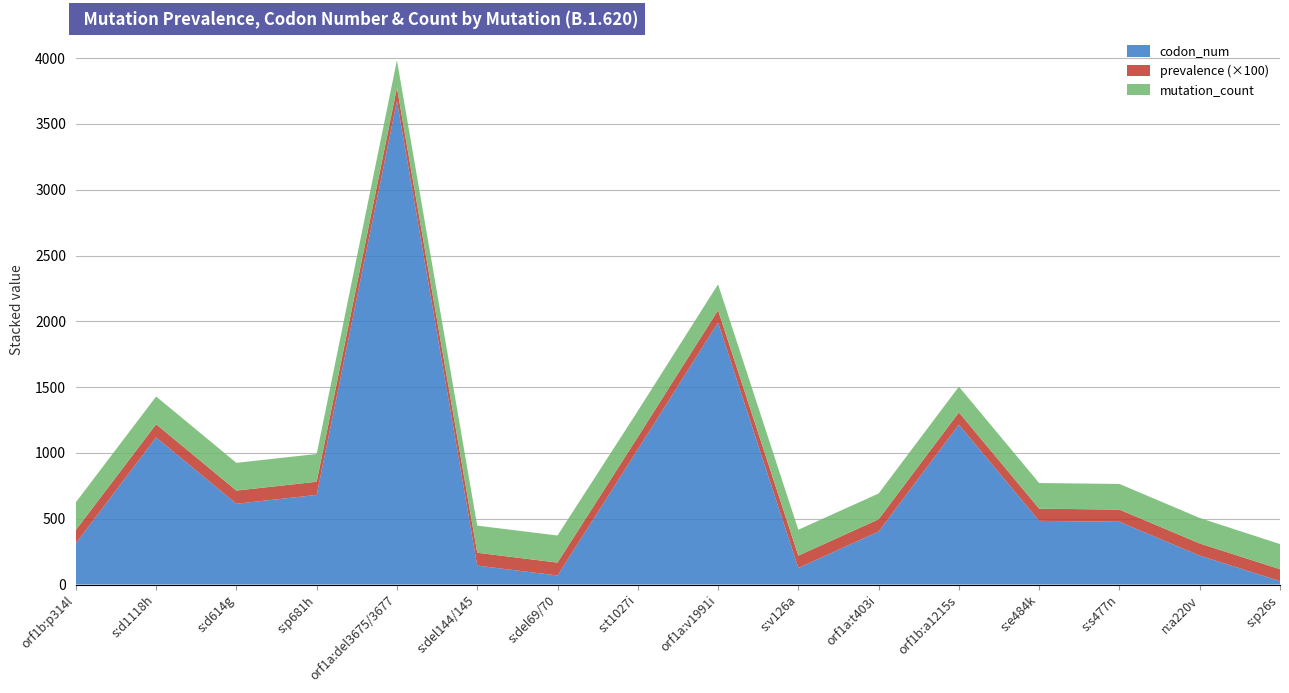

Reading left to right, what are all the values shown in this chart?

codon_num: orf1b:p314l=314.0	s:d1118h=1118.0	s:d614g=614.0	s:p681h=681.0	orf1a:del3675/3677=3675.0	s:del144/145=144.0	s:del69/70=69.0	s:t1027i=1027.0	orf1a:v1991i=1991.0	s:v126a=126.0	orf1a:t403i=403.0	orf1b:a1215s=1215.0	s:e484k=484.0	s:s477n=477.0	n:a220v=220.0	s:p26s=26.0
prevalence: orf1b:p314l=1.0	s:d1118h=1.0	s:d614g=1.0	s:p681h=1.0	orf1a:del3675/3677=1.0	s:del144/145=1.0	s:del69/70=1.0	s:t1027i=0.9	orf1a:v1991i=0.9	s:v126a=0.9	orf1a:t403i=0.9	orf1b:a1215s=0.9	s:e484k=0.9	s:s477n=0.9	n:a220v=0.9	s:p26s=0.9
mutation_count: orf1b:p314l=211.0	s:d1118h=211.0	s:d614g=211.0	s:p681h=211.0	orf1a:del3675/3677=210.0	s:del144/145=206.0	s:del69/70=206.0	s:t1027i=198.0	orf1a:v1991i=197.0	s:v126a=197.0	orf1a:t403i=196.0	orf1b:a1215s=196.0	s:e484k=195.0	s:s477n=195.0	n:a220v=194.0	s:p26s=191.0